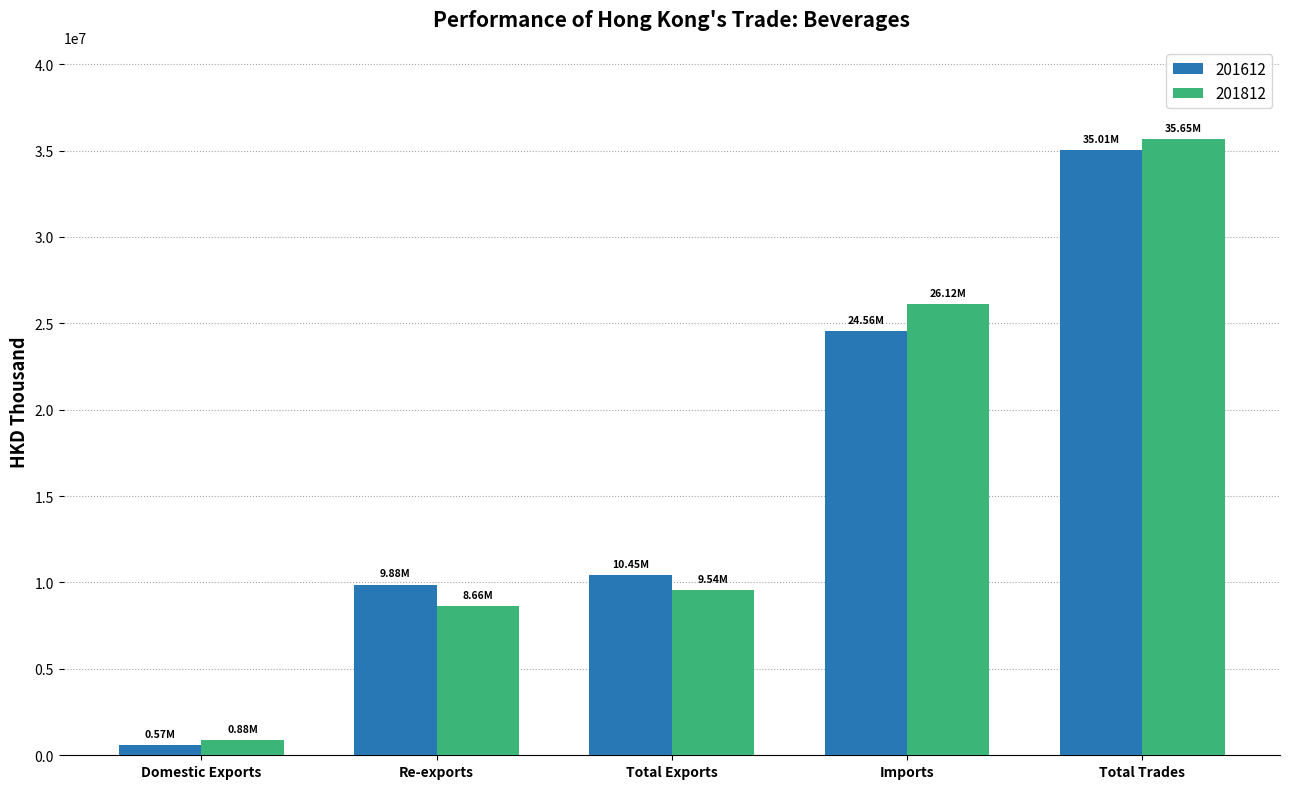

Where does the 201612 series first go above 10450713?

Total Exports